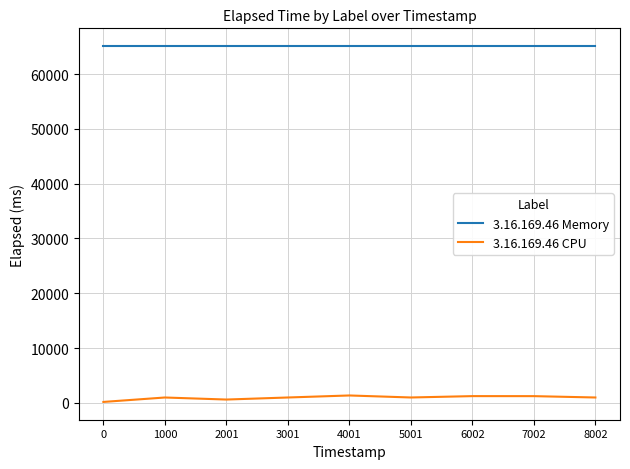

Which series has the widest spread of values?

3.16.169.46 CPU